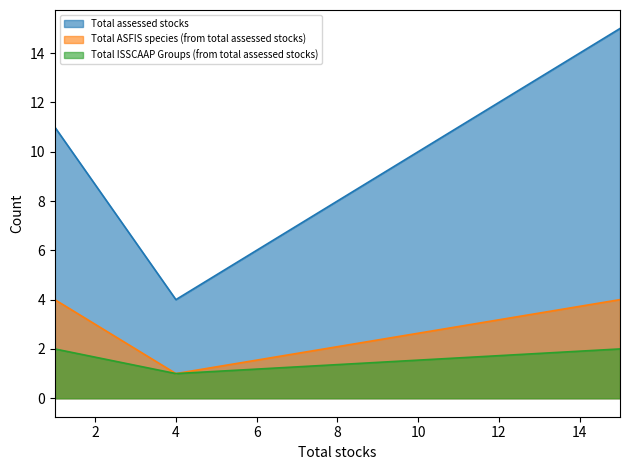

What is the difference between the highest and lowest values at 15?

13